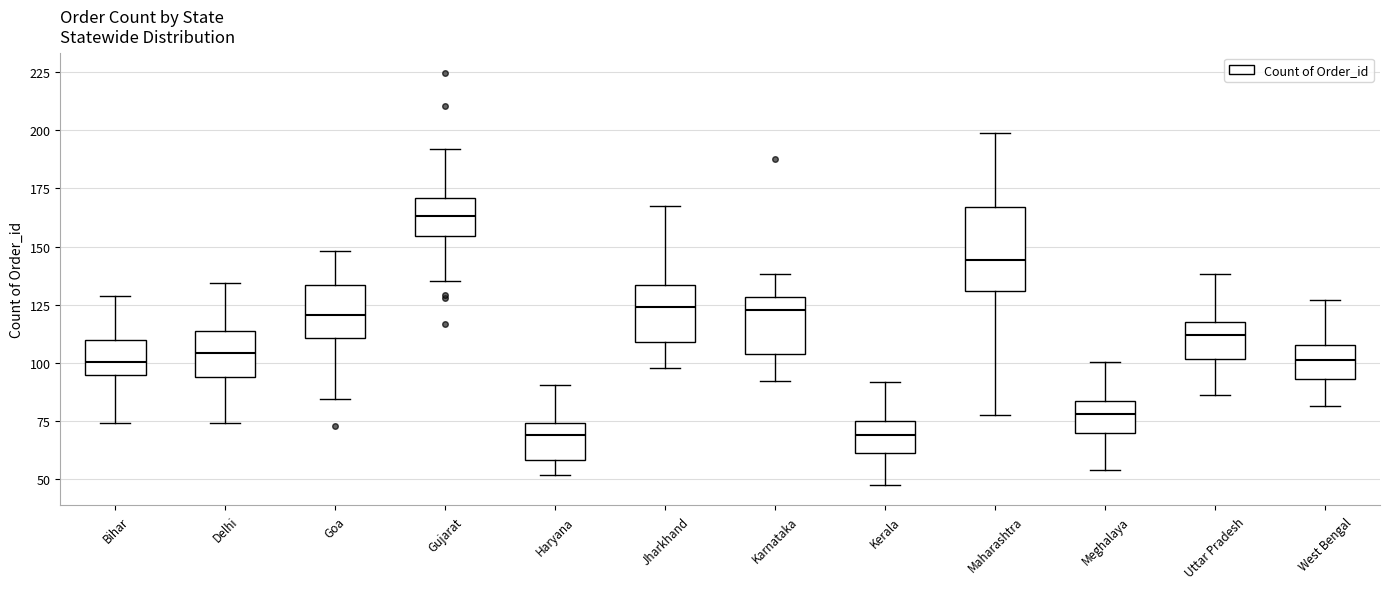

Where is the upper edge of the box for Gujarat on the y-axis? The values are not printed on the chart, so give them approximately, as read against the axis.

170